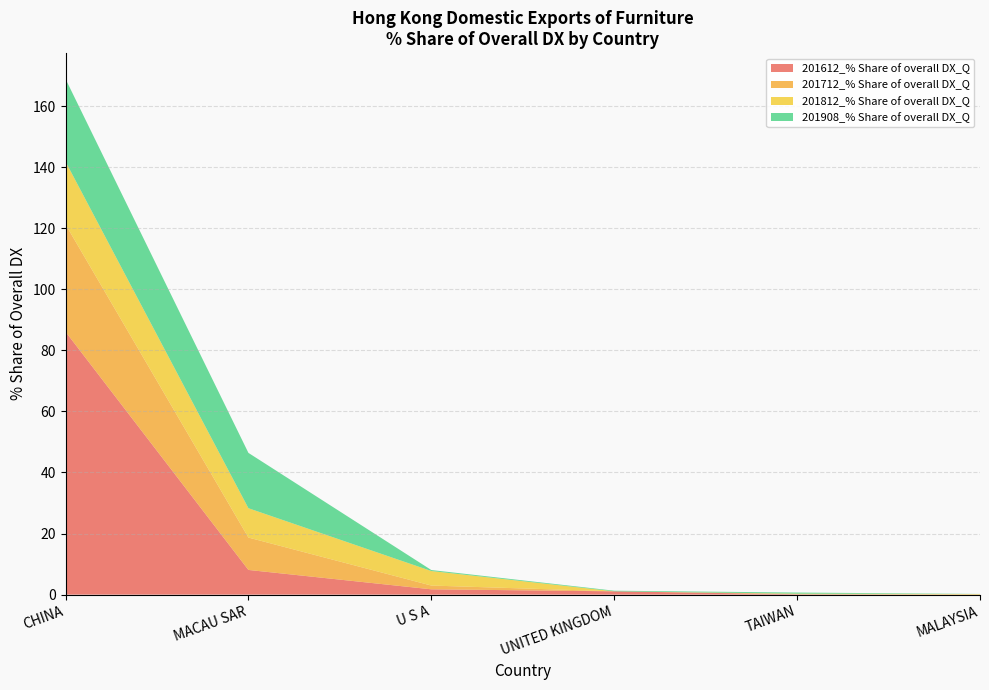

Reading left to right, transcribe all the data shown in this chart.

201612_% Share of overall DX_Q: CHINA=86.1	MACAU SAR=8.1	U S A=1.7	UNITED KINGDOM=1.1	TAIWAN=0.1	MALAYSIA=0.0
201712_% Share of overall DX_Q: CHINA=35.1	MACAU SAR=10.6	U S A=1.2	UNITED KINGDOM=0.0	TAIWAN=0.1	MALAYSIA=0.0
201812_% Share of overall DX_Q: CHINA=20.6	MACAU SAR=9.6	U S A=4.8	UNITED KINGDOM=0.0	TAIWAN=0.1	MALAYSIA=0.2
201908_% Share of overall DX_Q: CHINA=27.1	MACAU SAR=18.1	U S A=0.3	UNITED KINGDOM=0.2	TAIWAN=0.4	MALAYSIA=0.0